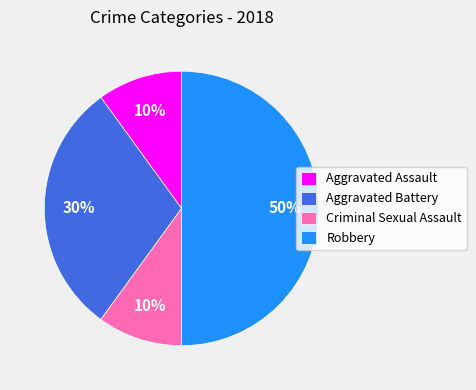

How many slices are in this pie chart?

4